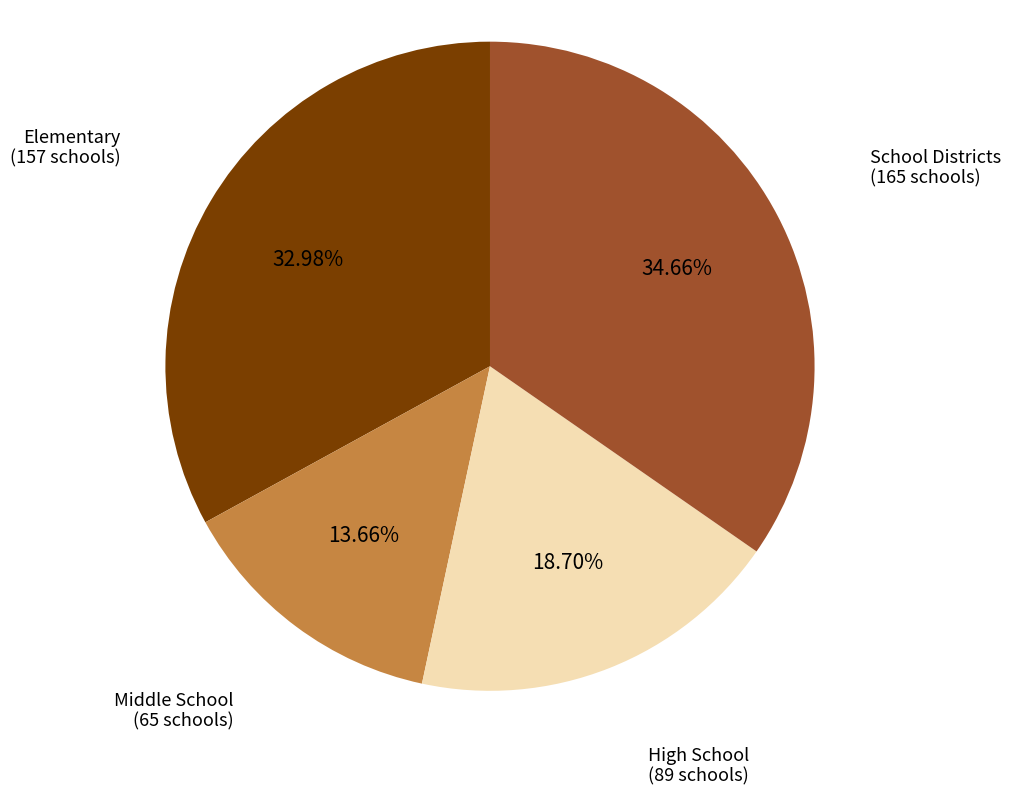

To the nearest percent, what is the difference between the largest and smallest slice percentages?

21%